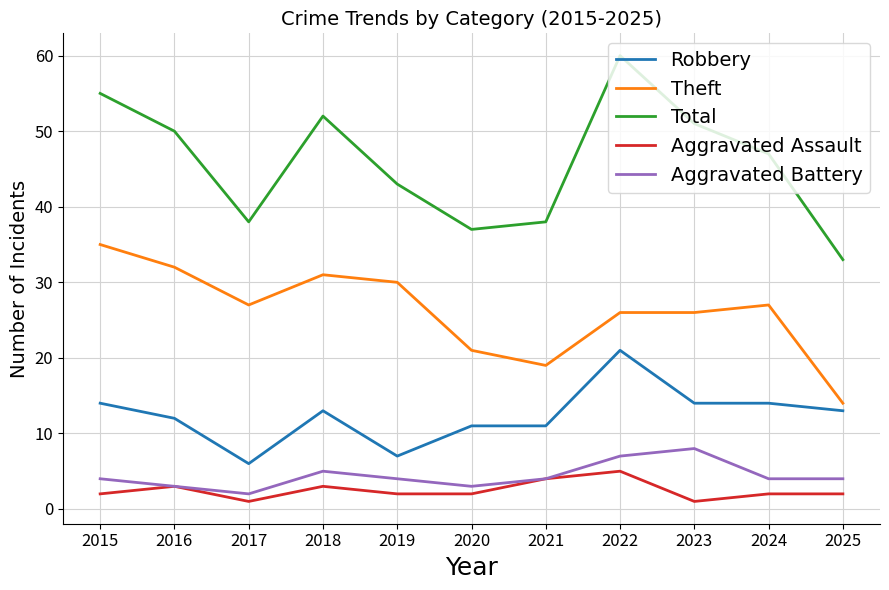

What is the total value across all series at 2015?

110